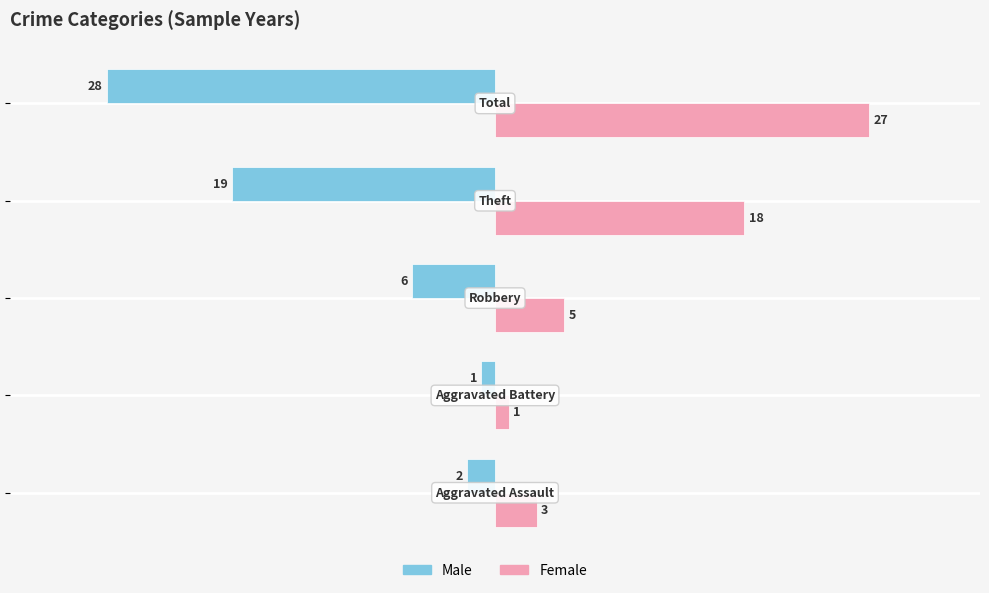

List the series in order of their overall mean, highest first.

Female, Male